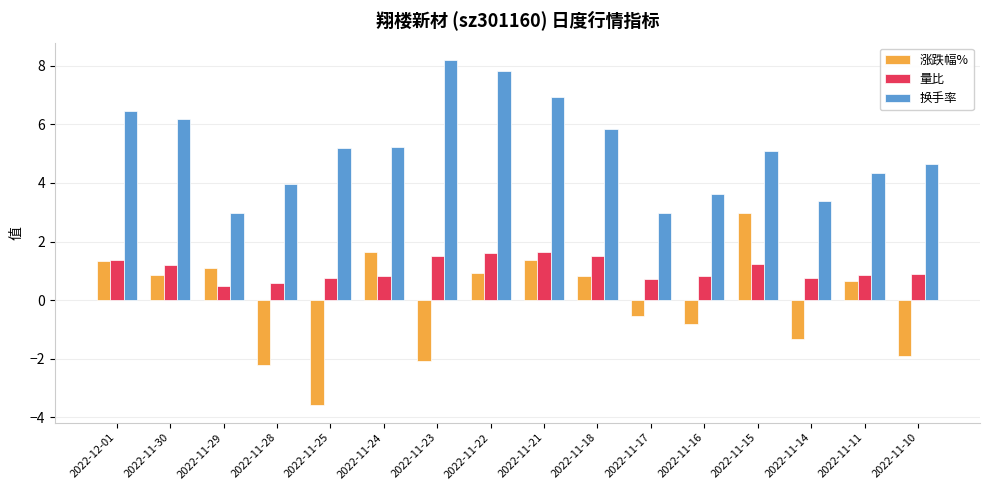

The 涨跌幅% series shows 3.0 at 2022-11-15. True or false?

True